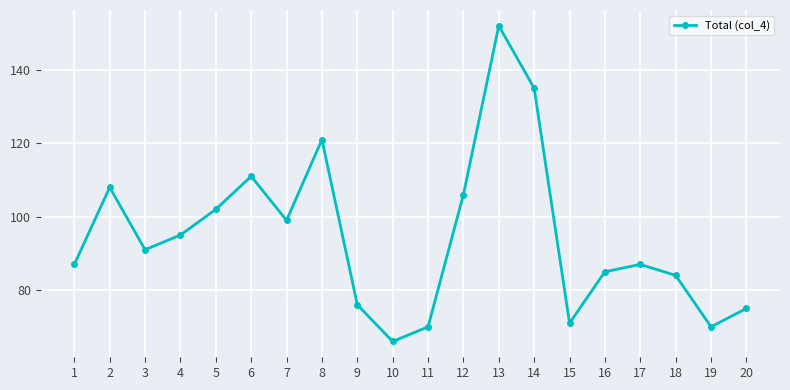

Reading left to right, list all the values displayed in this chart.

87	108	91	95	102	111	99	121	76	66	70	106	152	135	71	85	87	84	70	75